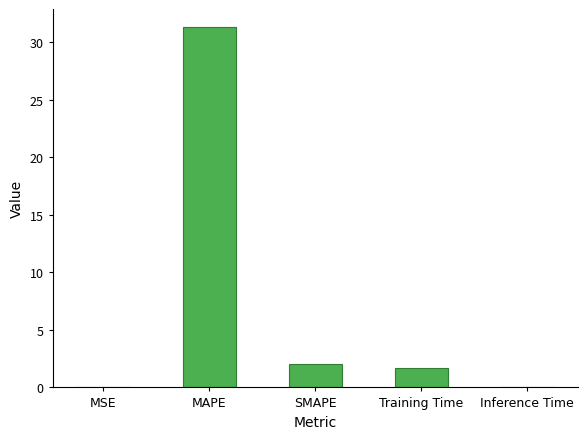

True or false: the data shows 3.0 at SMAPE.

False